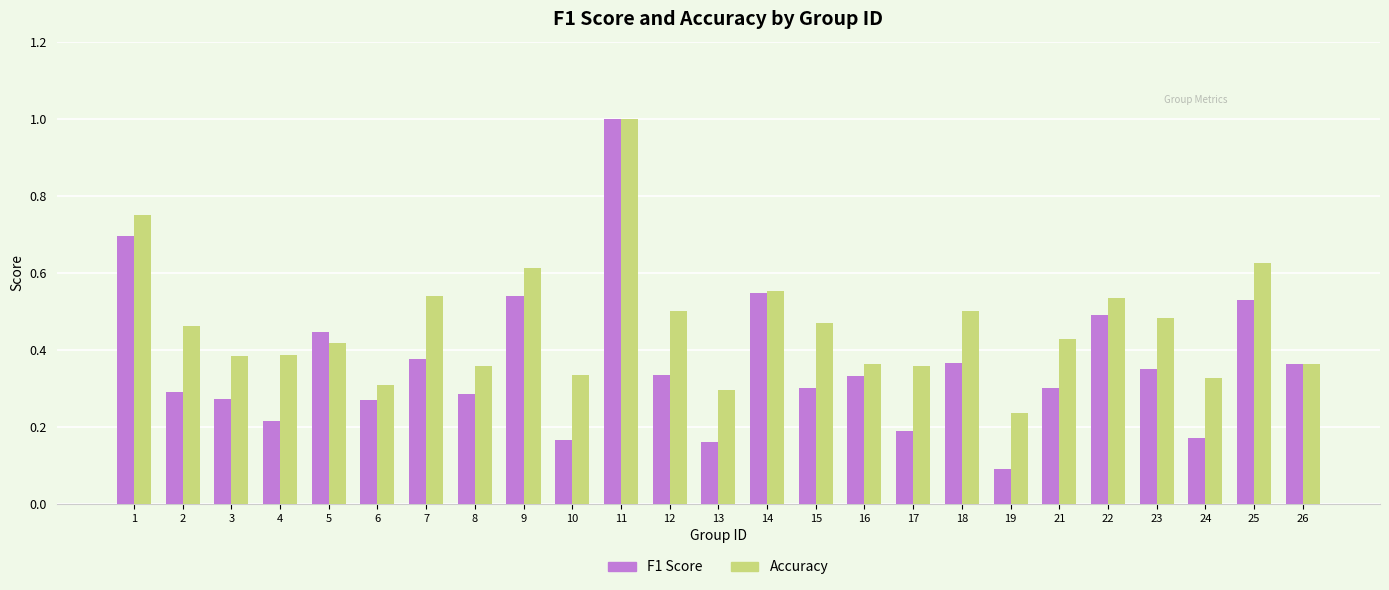

What is the sum of the Accuracy values at 25 and 19?

0.9